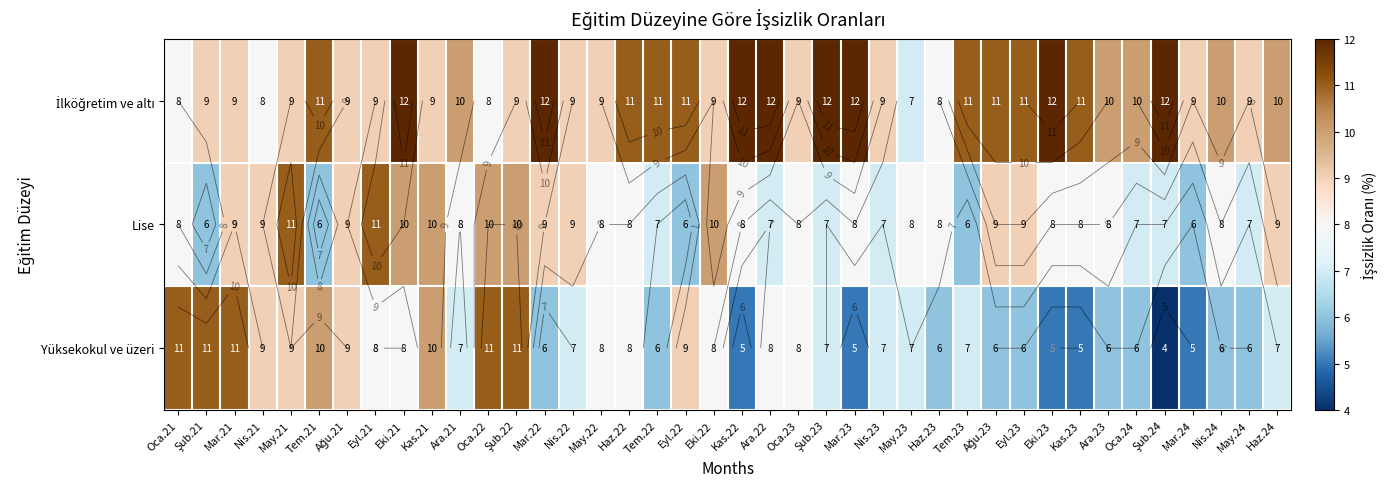

Which series has the largest total across all categories?

İlköğretim ve altı